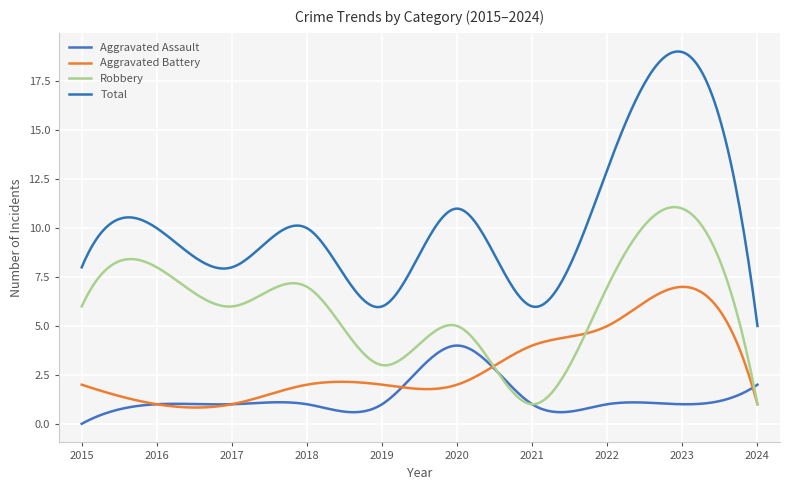

Does the chart display data point markers on the line(s)?

No